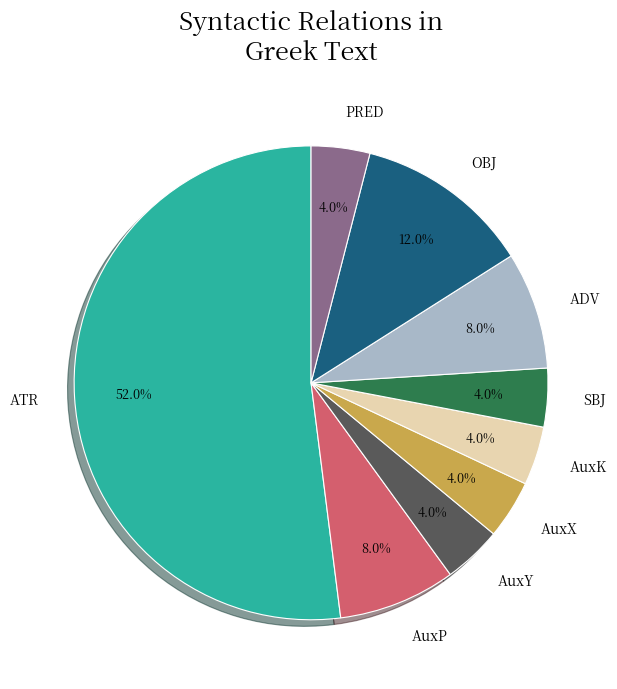

How many slices are in this pie chart?

9